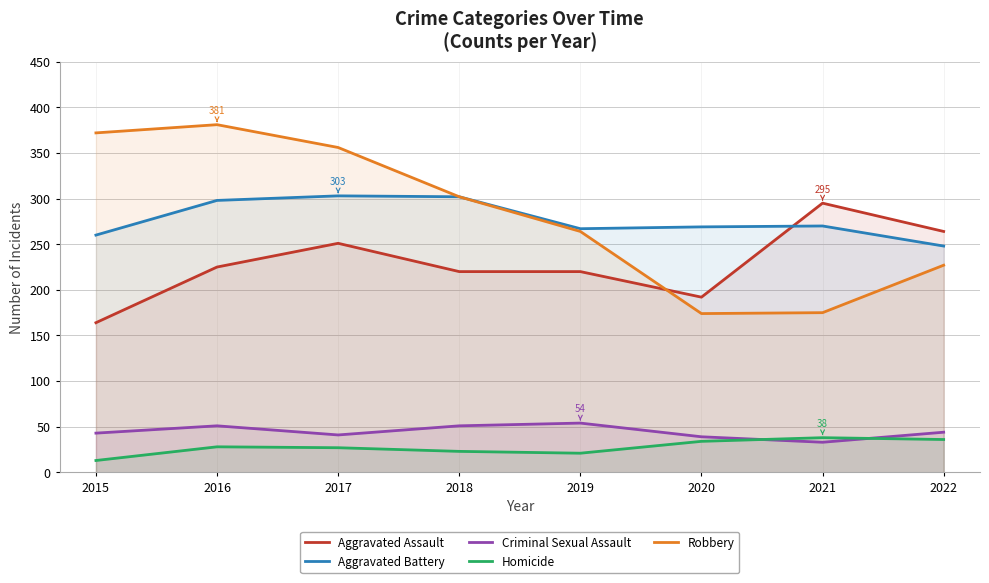

How many categories are shown in the chart?

8